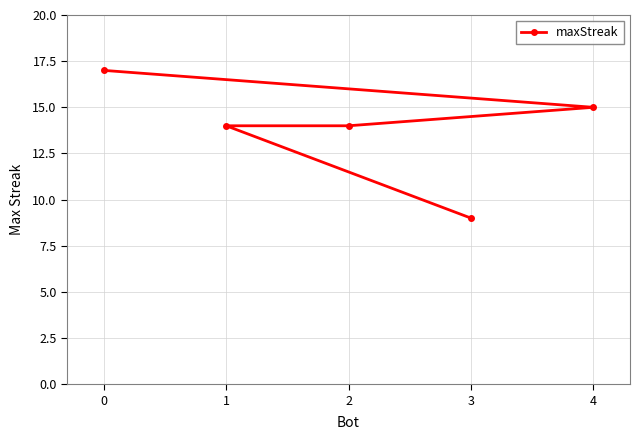

True or false: there are more than 1 points higher than both neighbors.

False